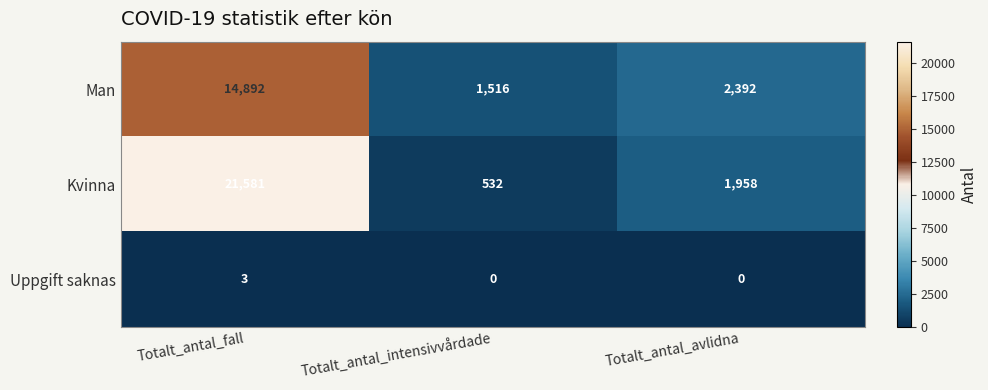

At which category is the sum across all series the highest?

Totalt_antal_fall